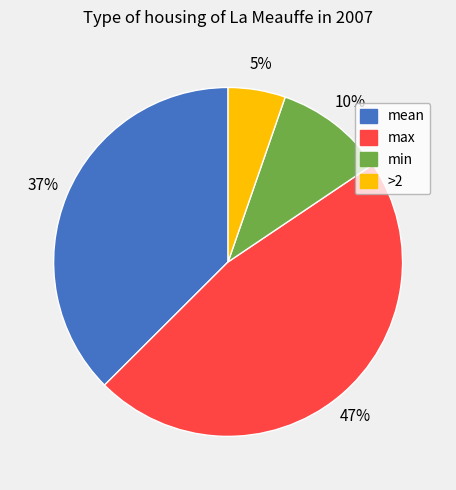

Between min and max, which is larger?

max